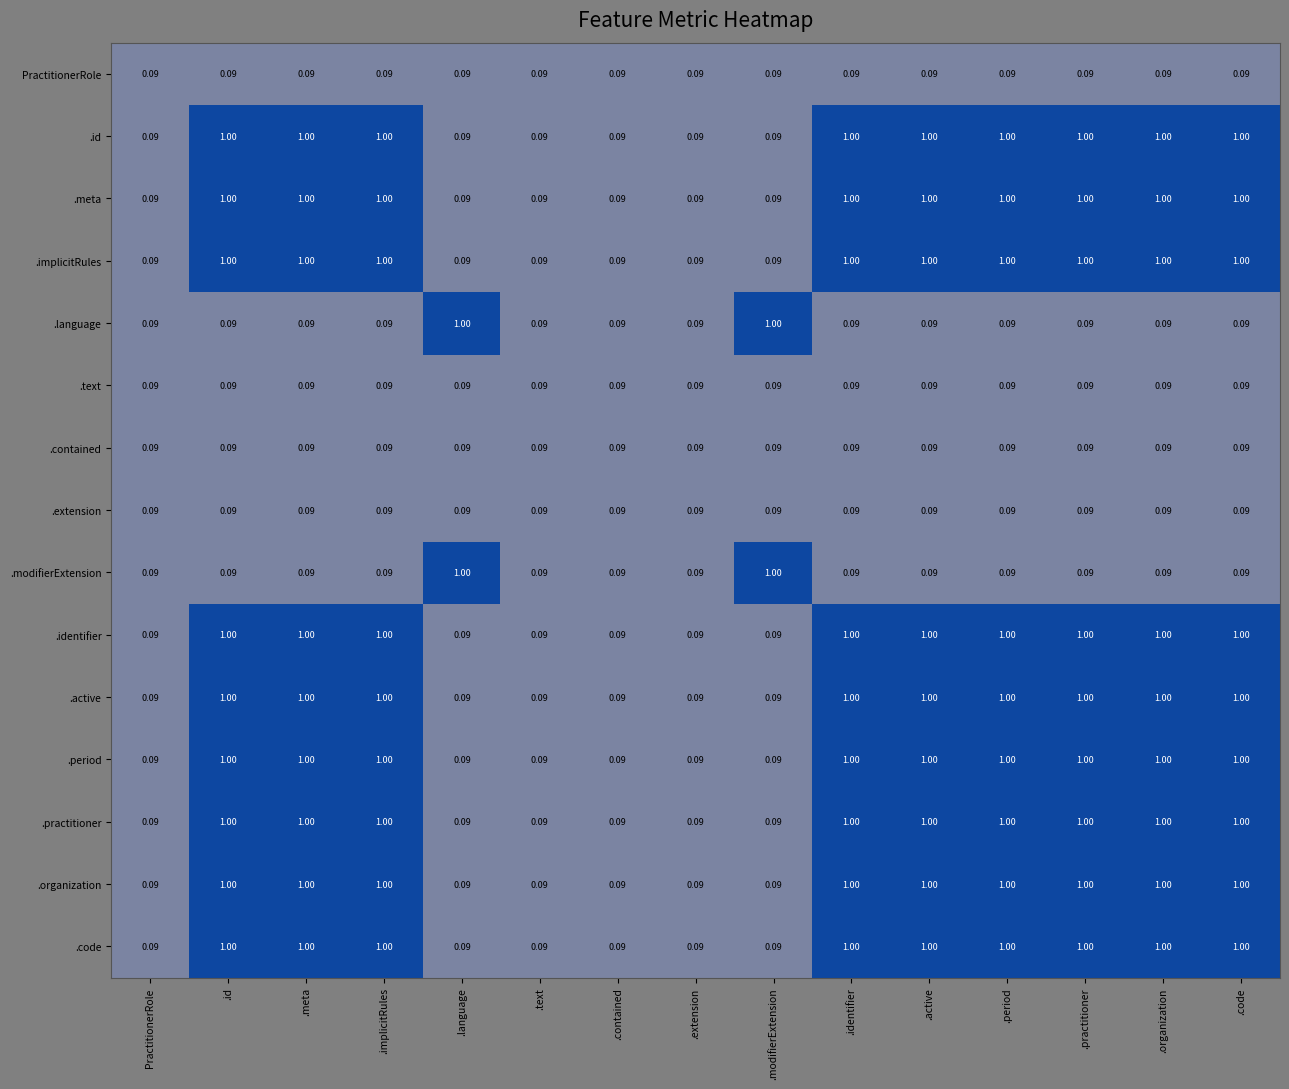

Is the value of .practitioner at .identifier greater than the value of .active at .extension?

Yes